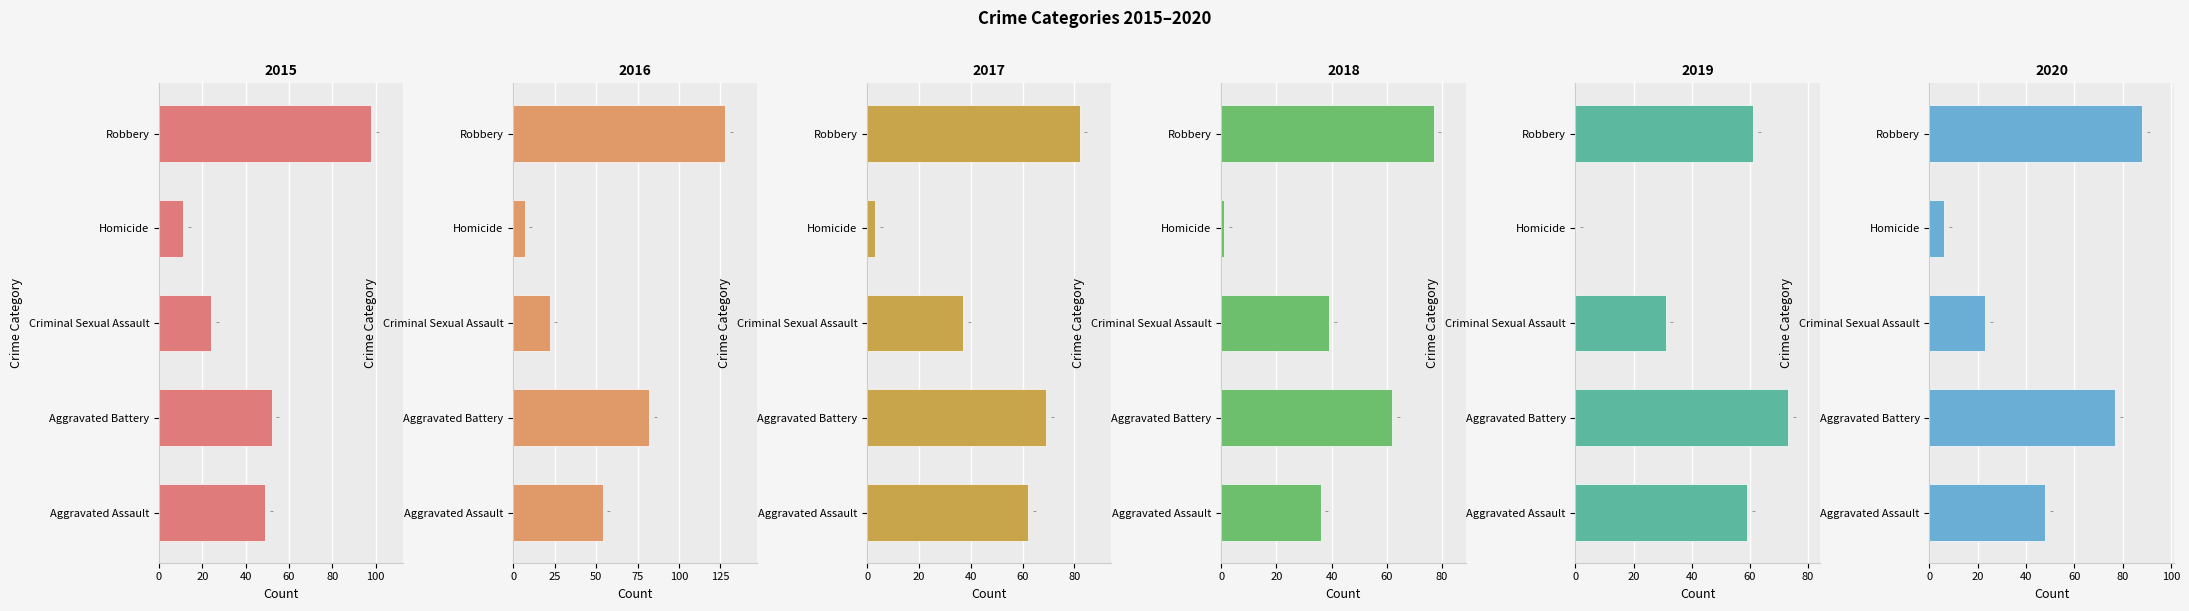

What is the difference between the maximum and minimum values in the 2016 series?

121